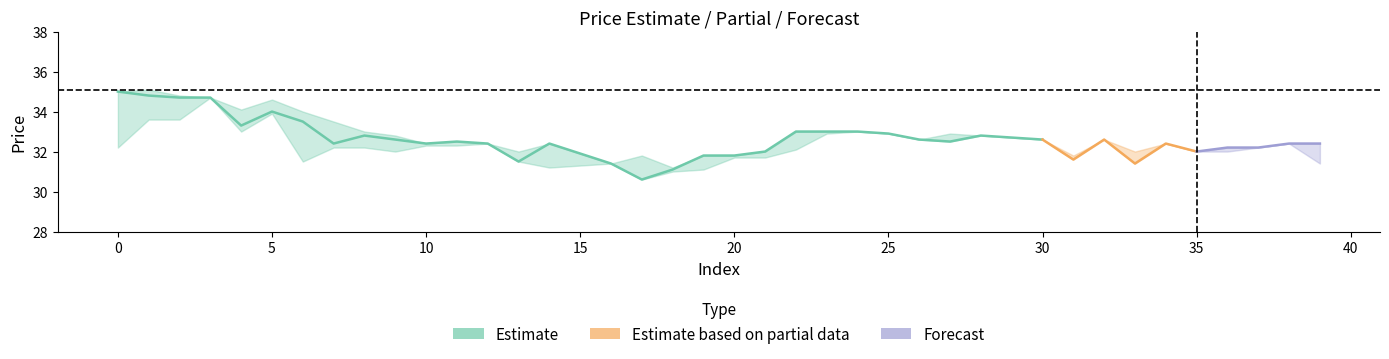

At how many categories does at least one series exceed 18?

40